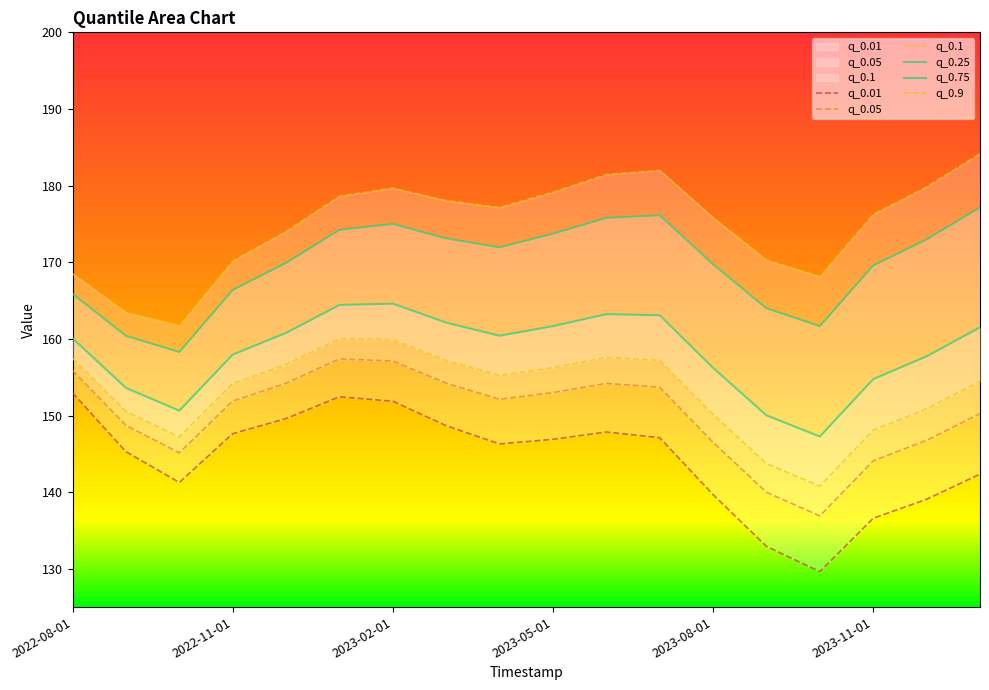

List the series in order of their peak value, lowest first.

q_0.01, q_0.05, q_0.1, q_0.25, q_0.75, q_0.9